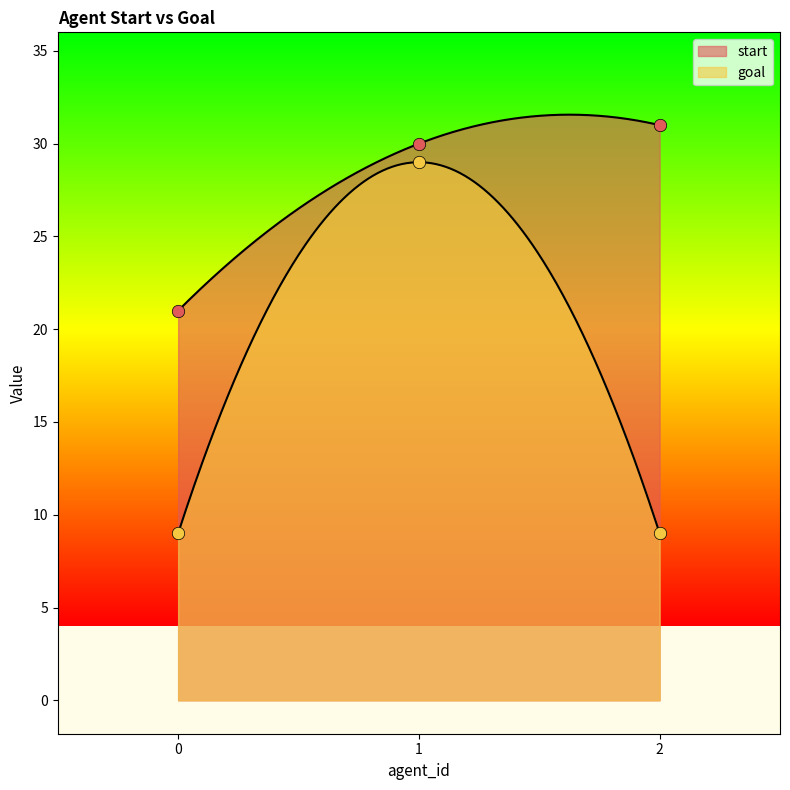

Which series has the largest Y range (max minus min)?

goal